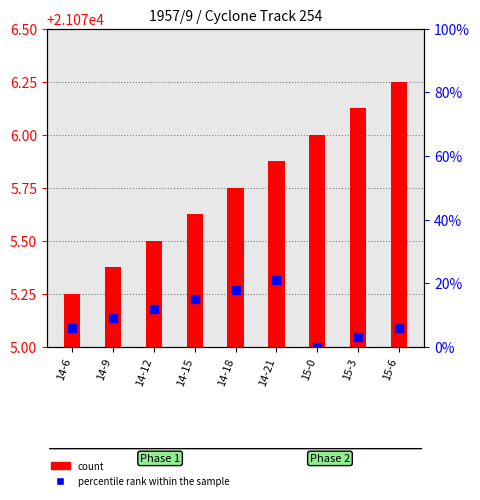

At how many categories does at least one series exceed 17534?

9